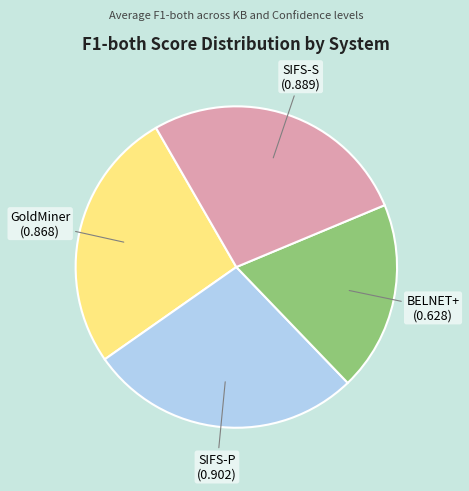

Is there a majority slice in this chart?

No